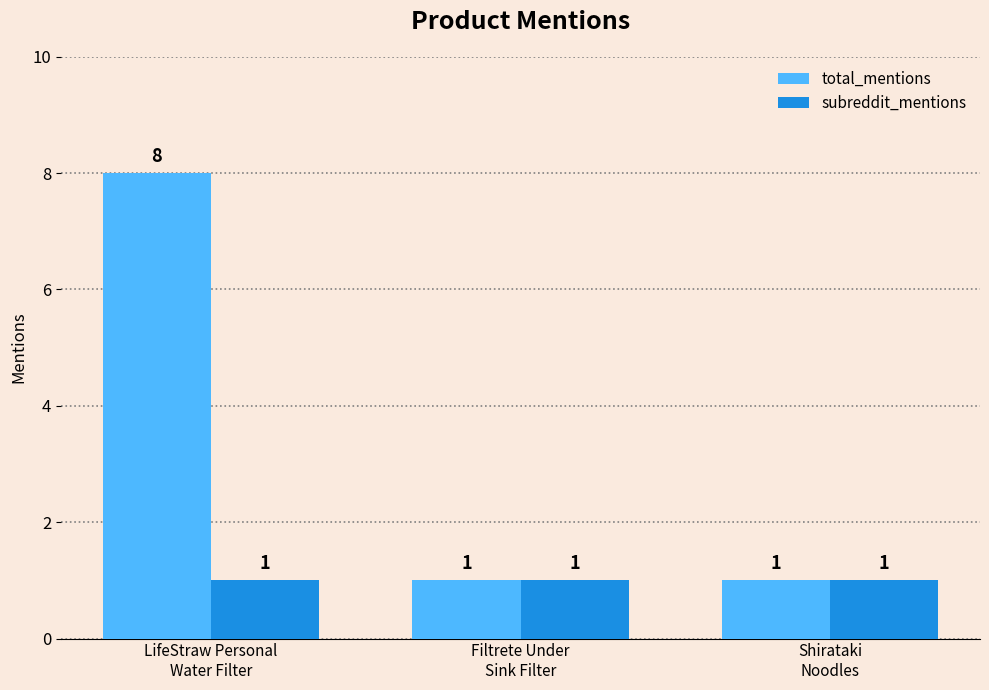

What is the label of the 2nd bar from the left?

Filtrete Under
Sink Filter